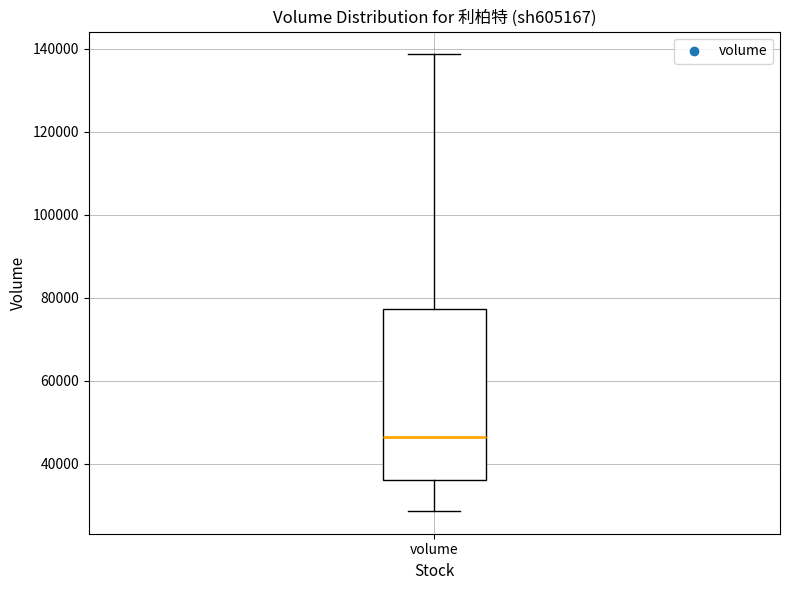

Transcribe this box plot: give where the median line is, the range the box spans, and where the two whiskers end, as read against the y-axis. The values are not printed on the chart, so give them approximately, as read against the axis.

median 46000, box 36000 to 78000, whiskers 28000 to 138000